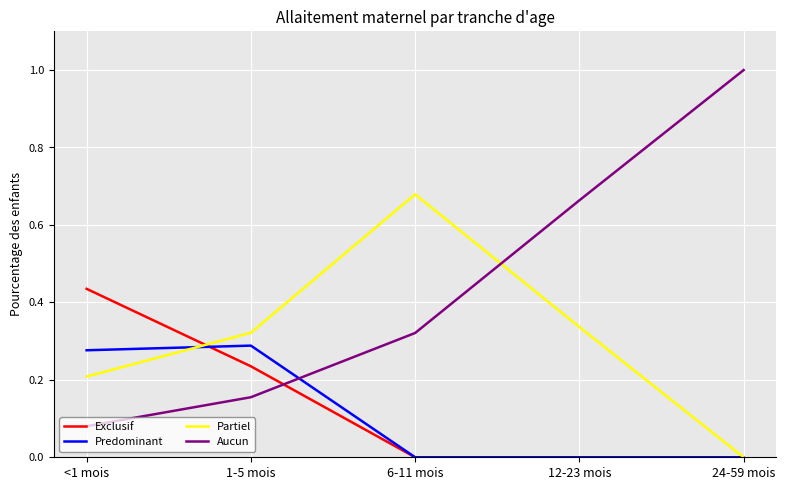

In Partiel, how many points are higher than both neighbors (excluding endpoints)?

1